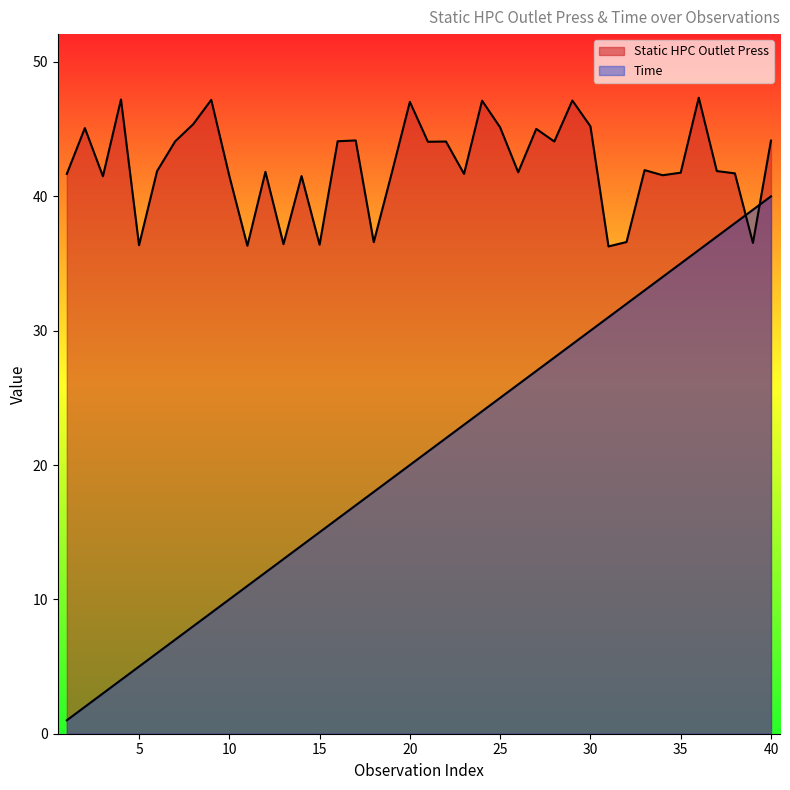

At 35, list the series in order from largest to smallest.

Static HPC Outlet Press, Time